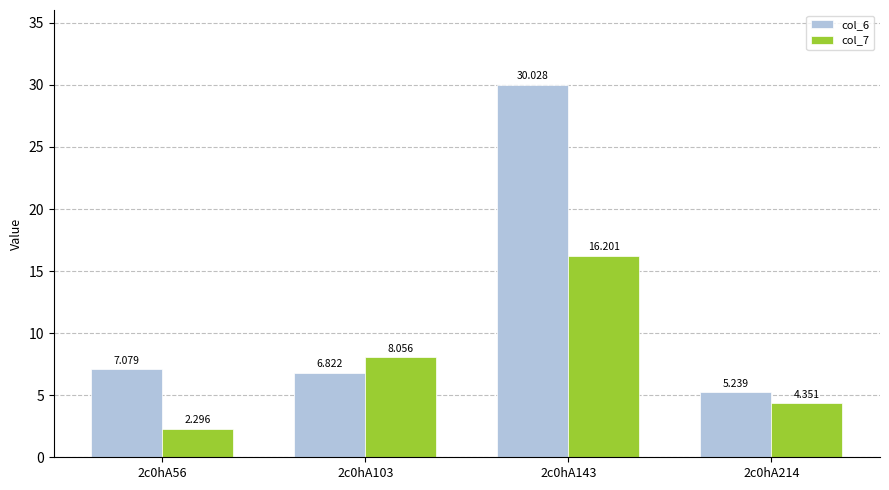

At 2c0hA103, list the series in order from largest to smallest.

col_7, col_6